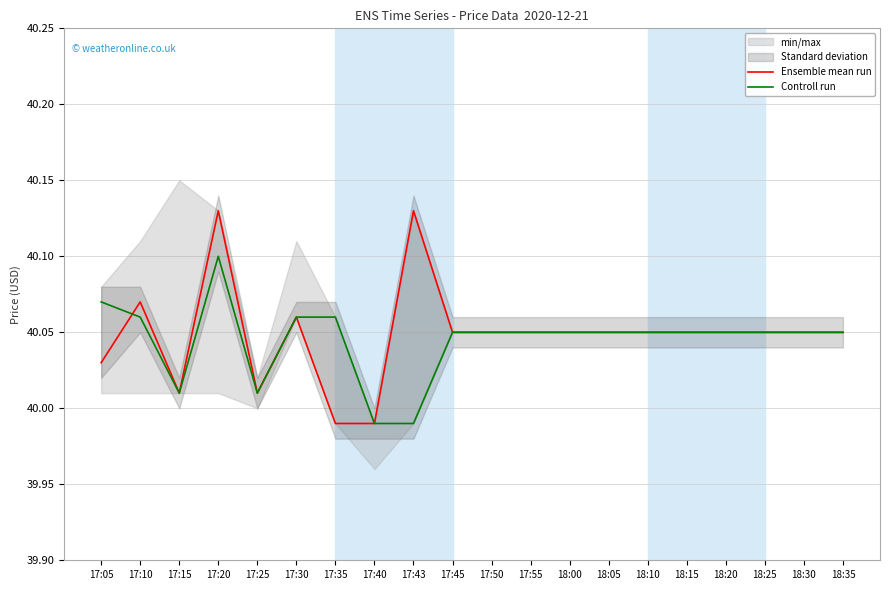

How many data points in Ensemble mean run are above 40?

18